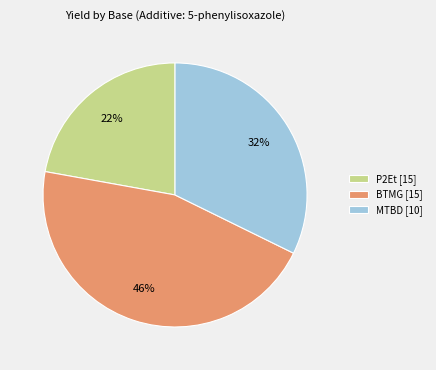

Does any single category account for the majority?

No